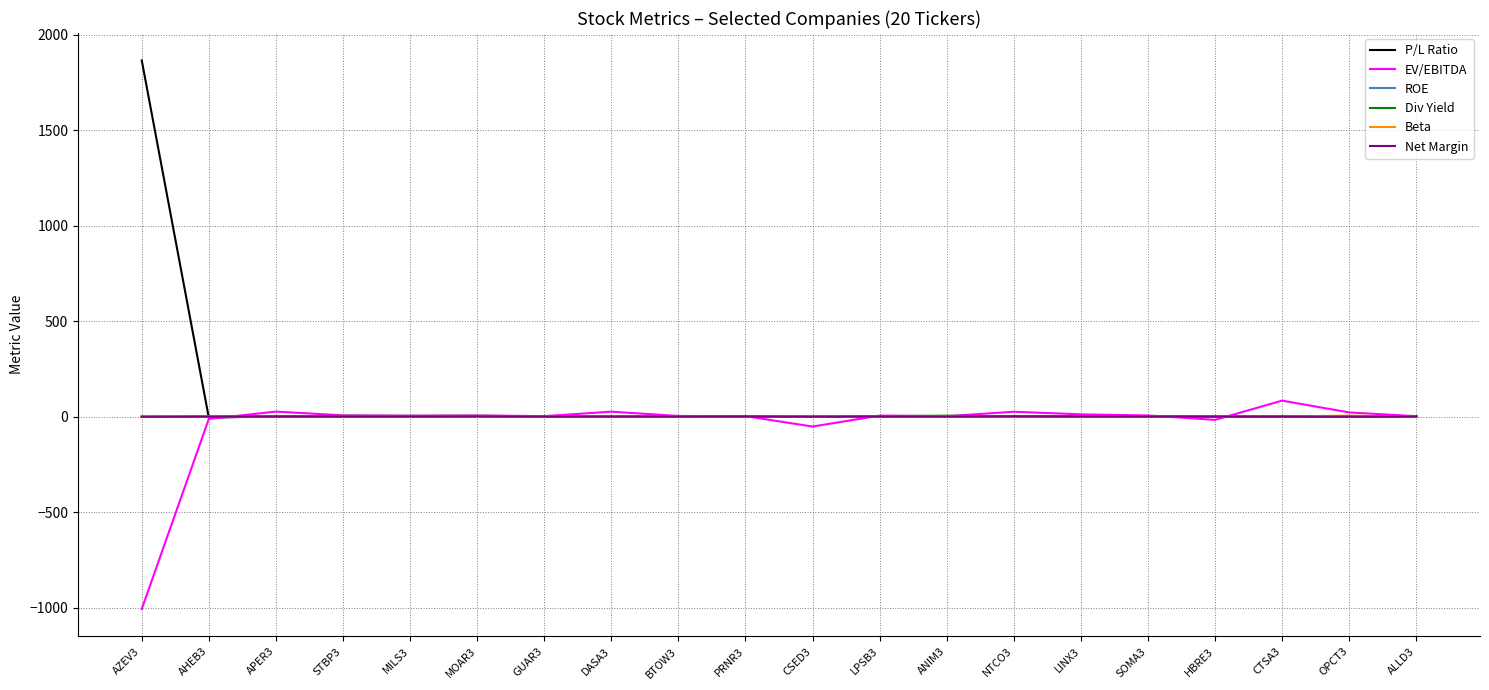

At which category is the sum across all series the highest?

AZEV3